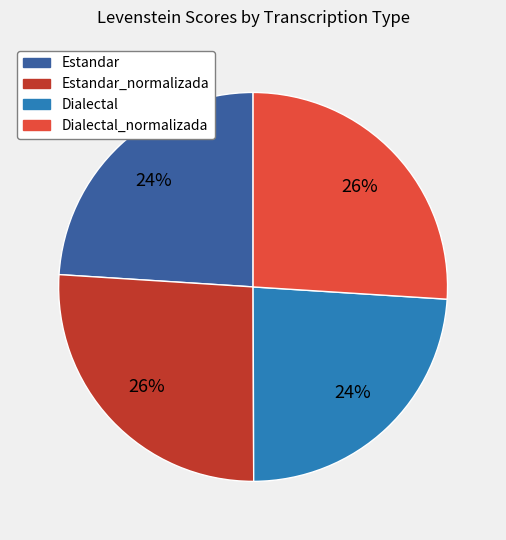

Does any single category account for the majority?

No